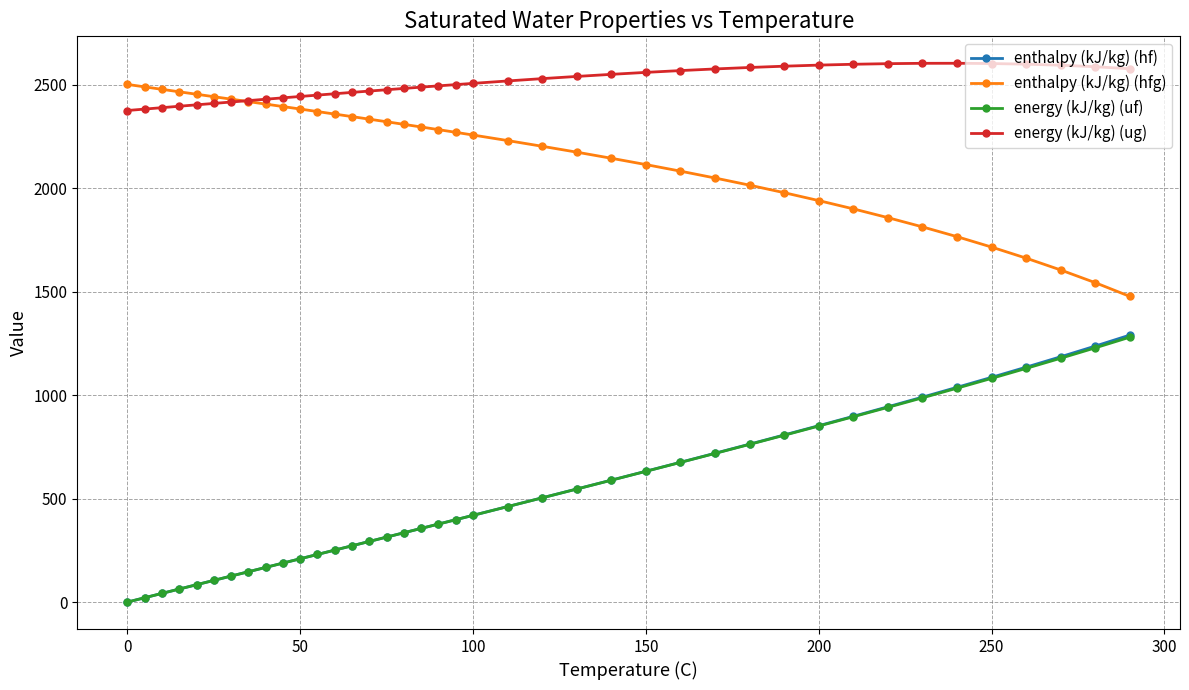

Which series has the largest range (max minus min)?

enthalpy (kJ/kg) (hf)